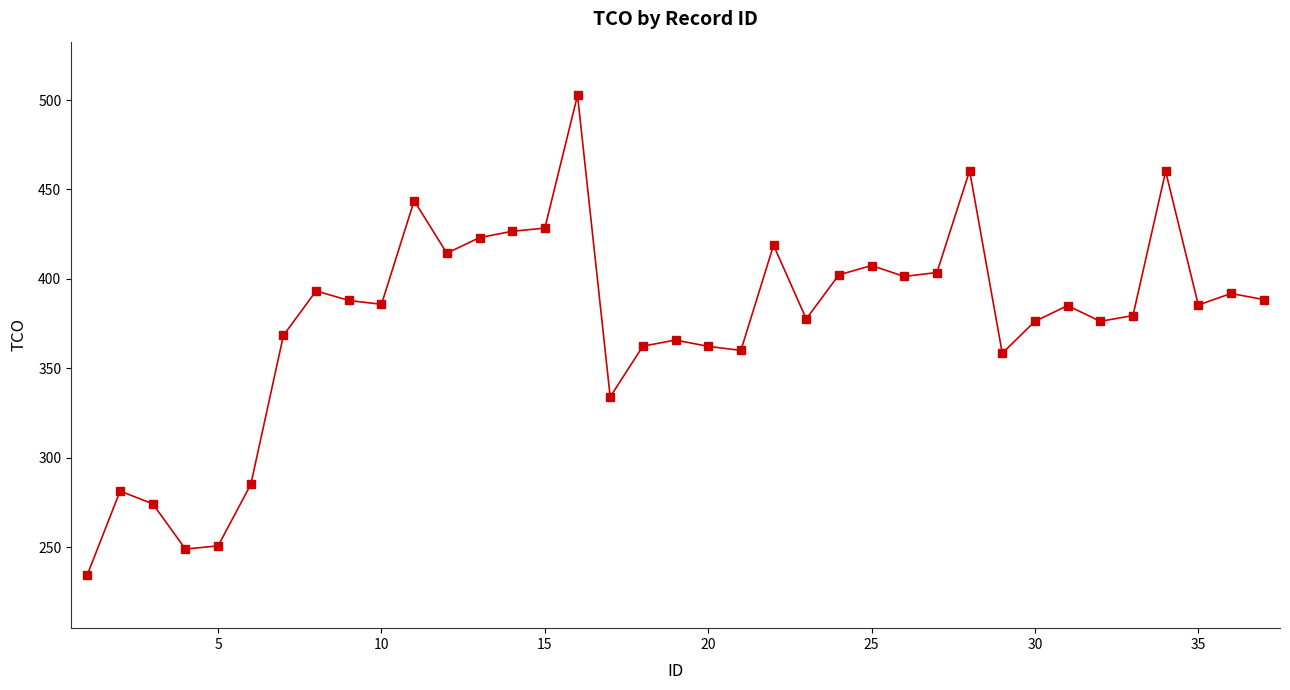

How many data points are less than 385?

17